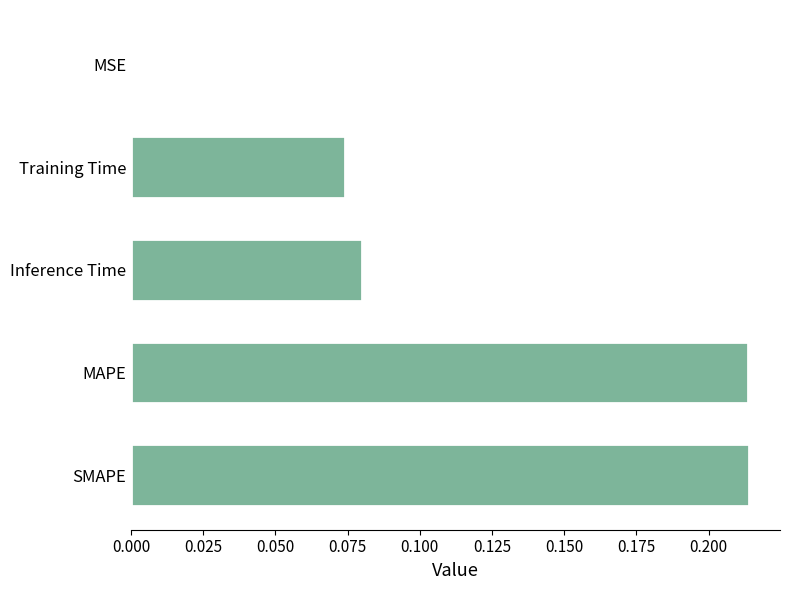

Is it true that the value at SMAPE is 0.1?

False